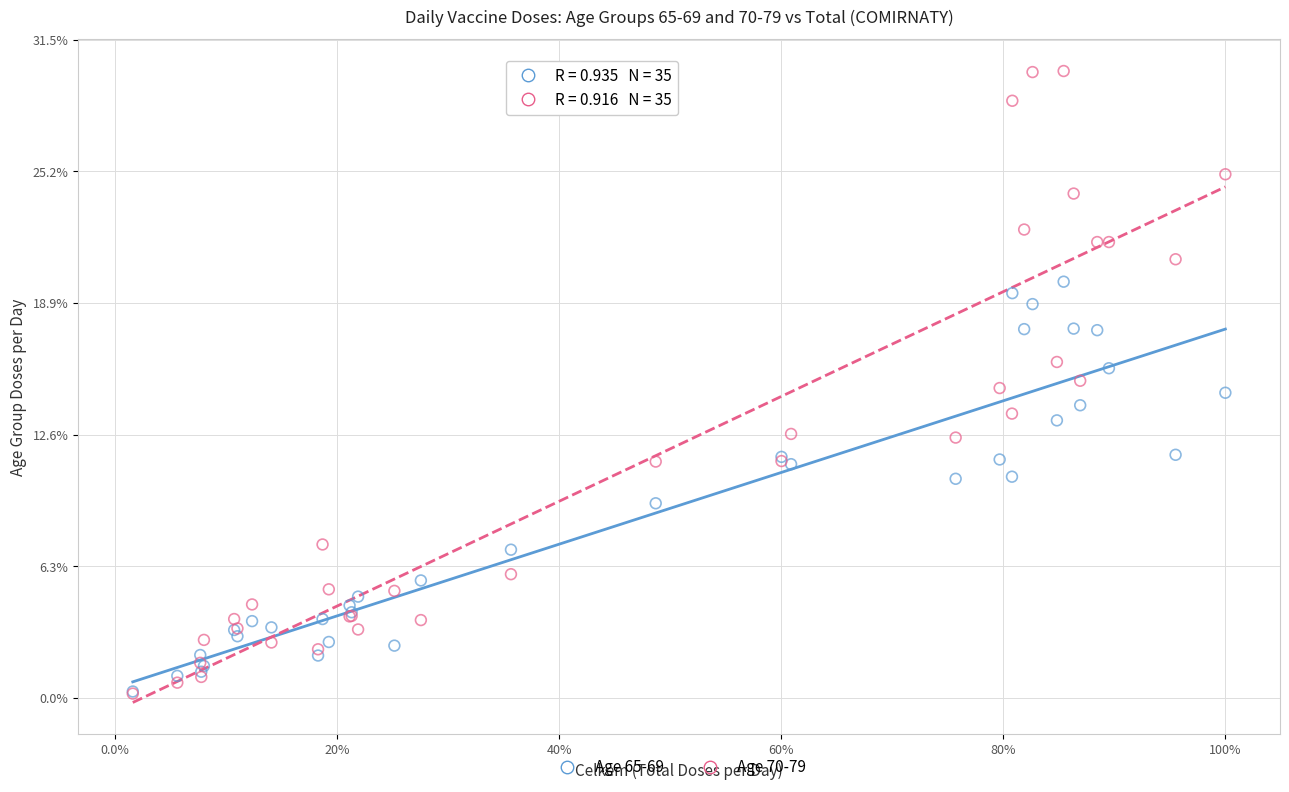

Which series has the widest spread of Y values?

Age 70-79